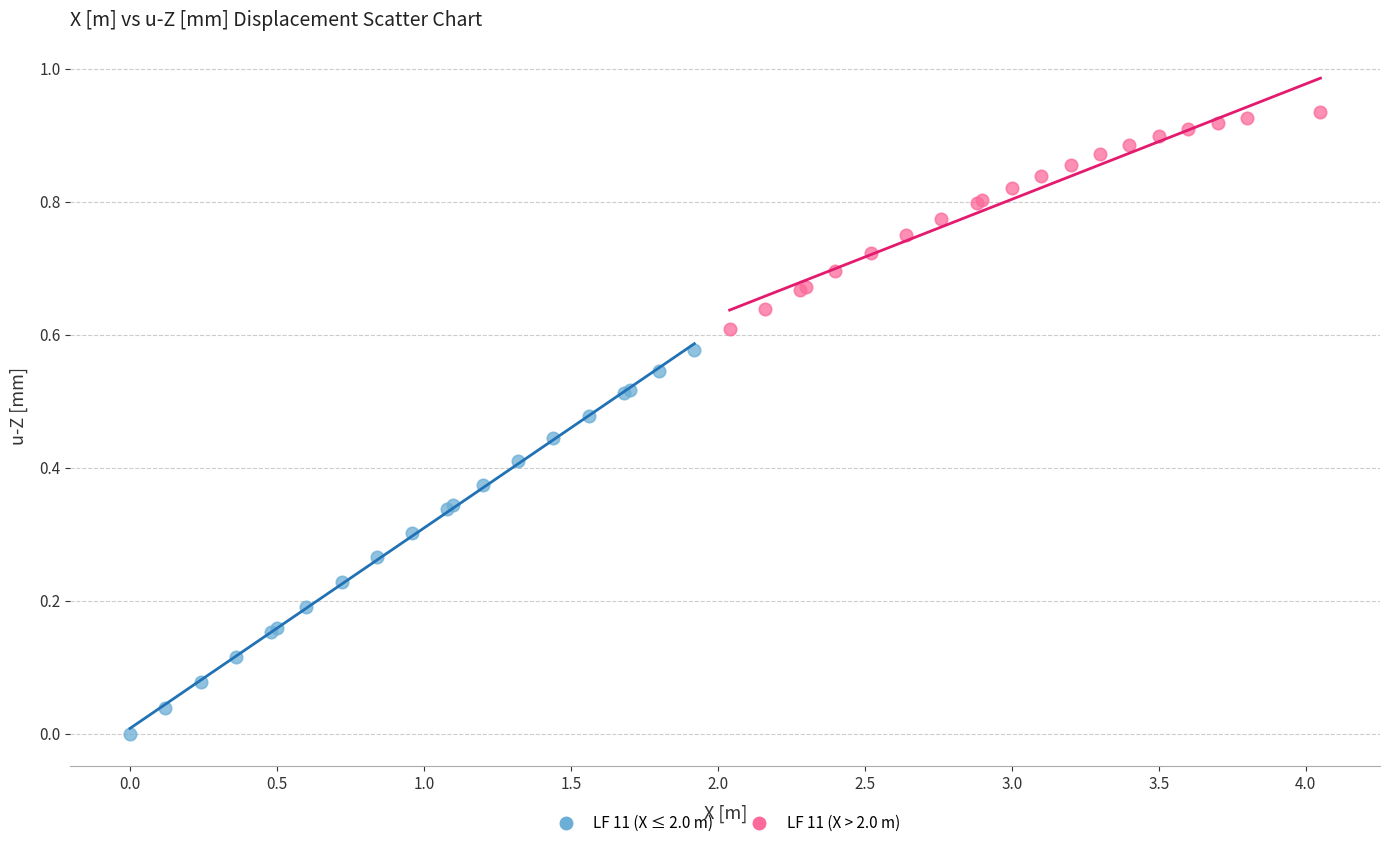

Which series contains the lowest Y value?

LF 11 (X ≤ 2.0 m)